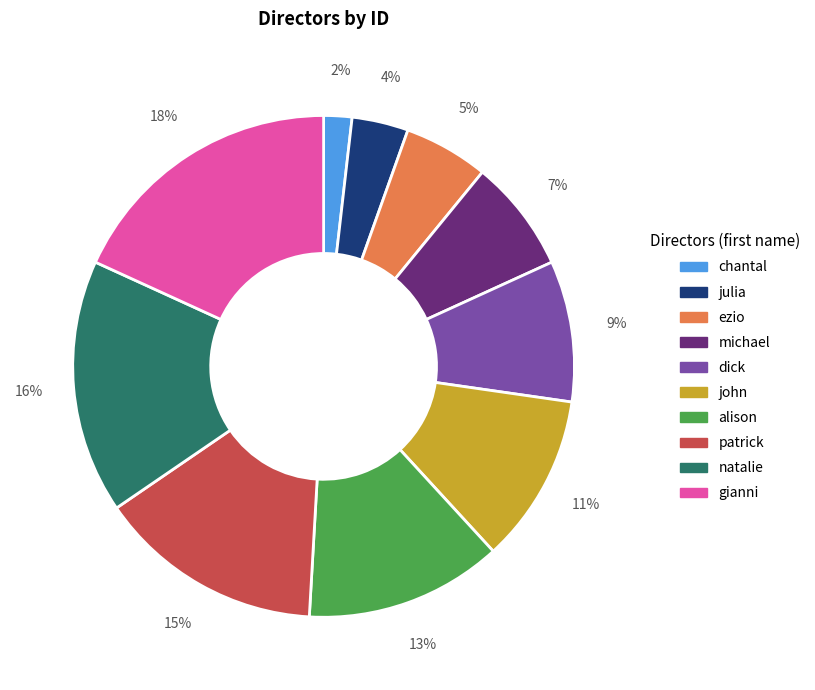

Rank the categories by value from highest to lowest.

gianni, natalie, patrick, alison, john, dick, michael, ezio, julia, chantal